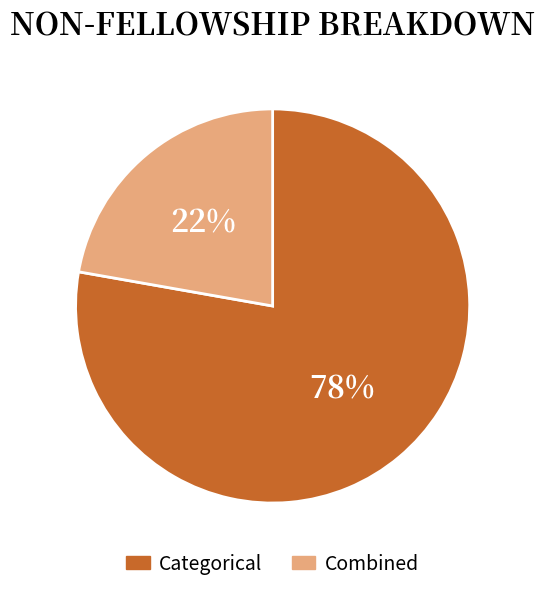

Is the sum of Categorical and Combined greater than half?

Yes